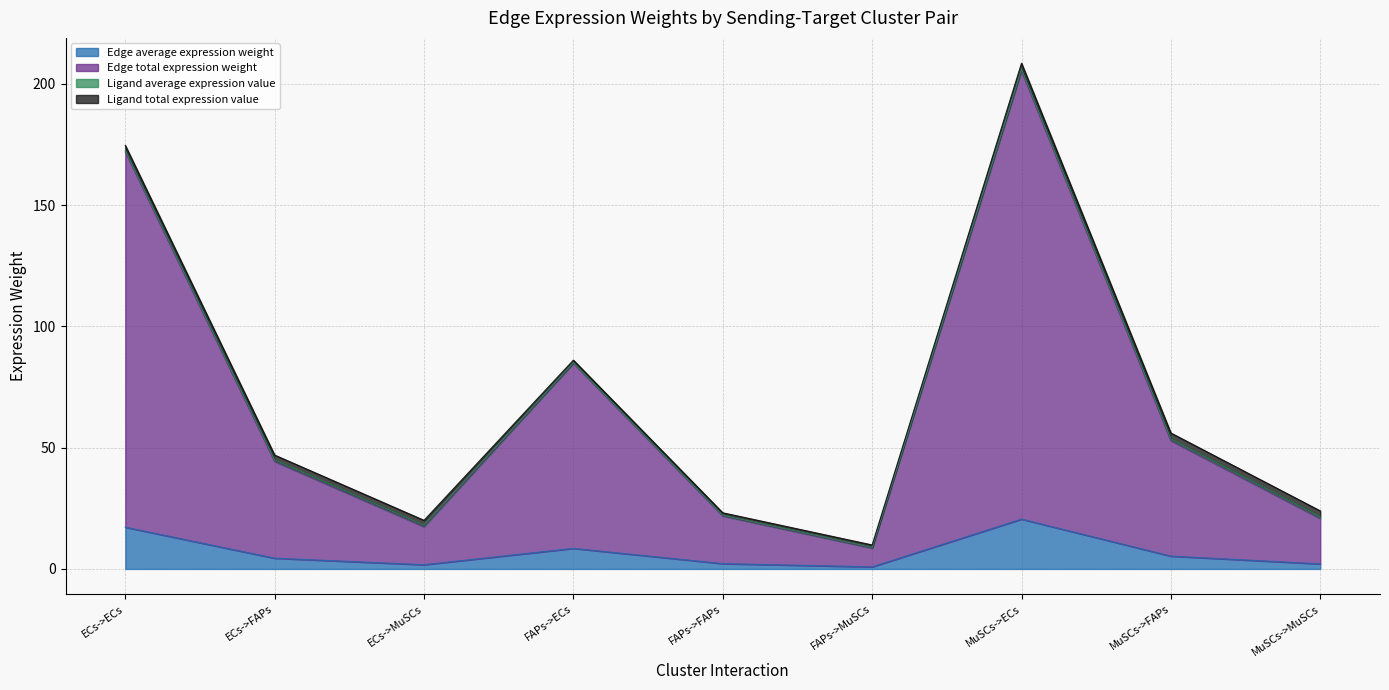

Which label corresponds to the largest value in the chart?

MuSCs->ECs